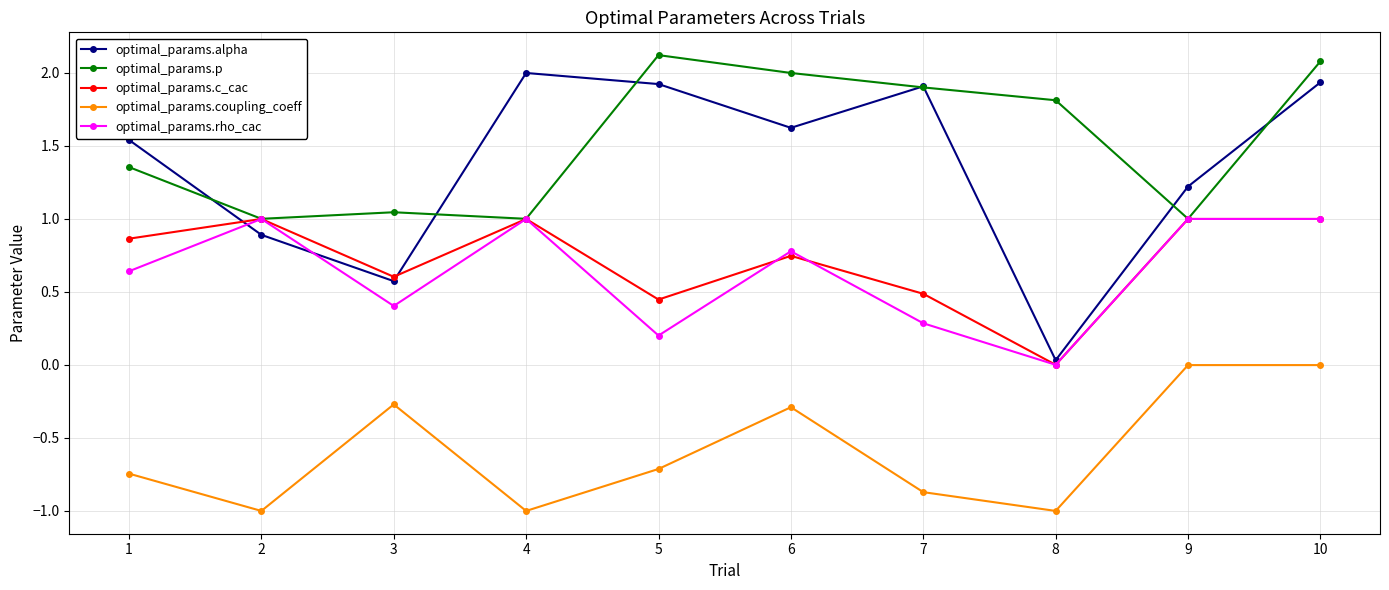

What is the sum of all optimal_params.p values?

15.3